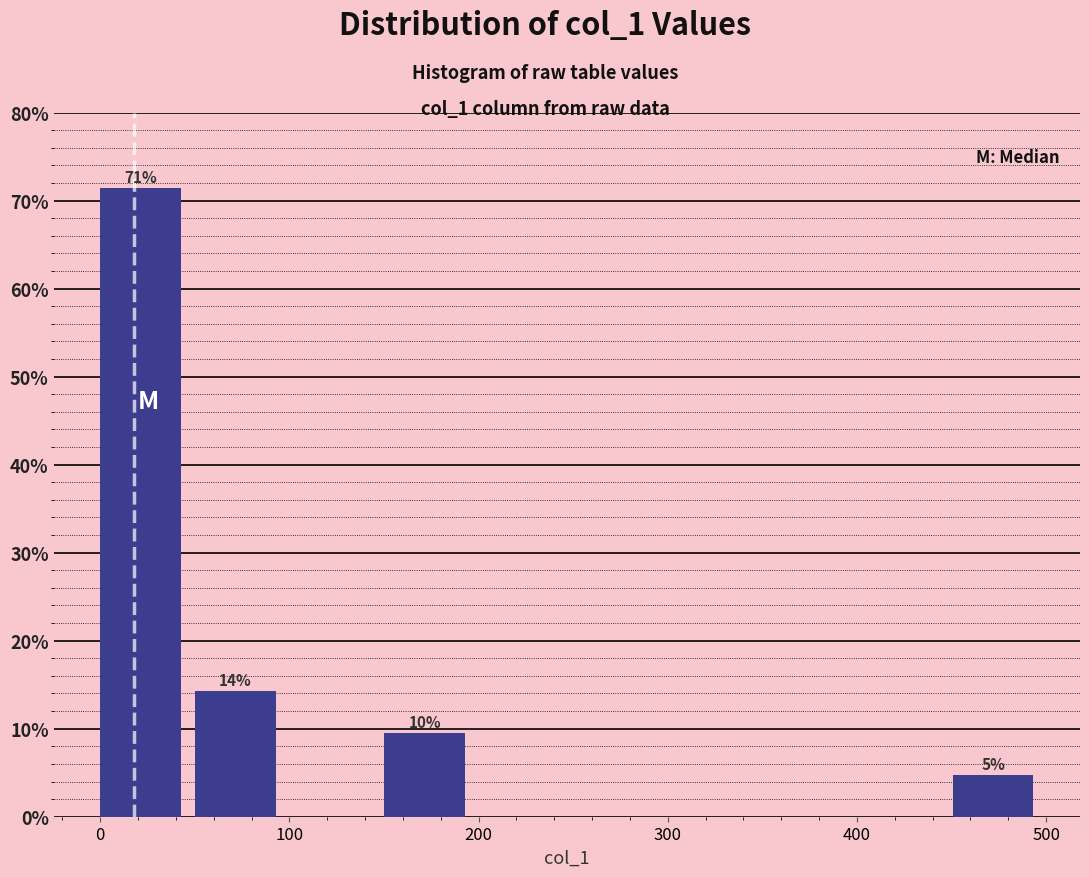

Over which range of the x-axis is the bar tallest?

0 to 50